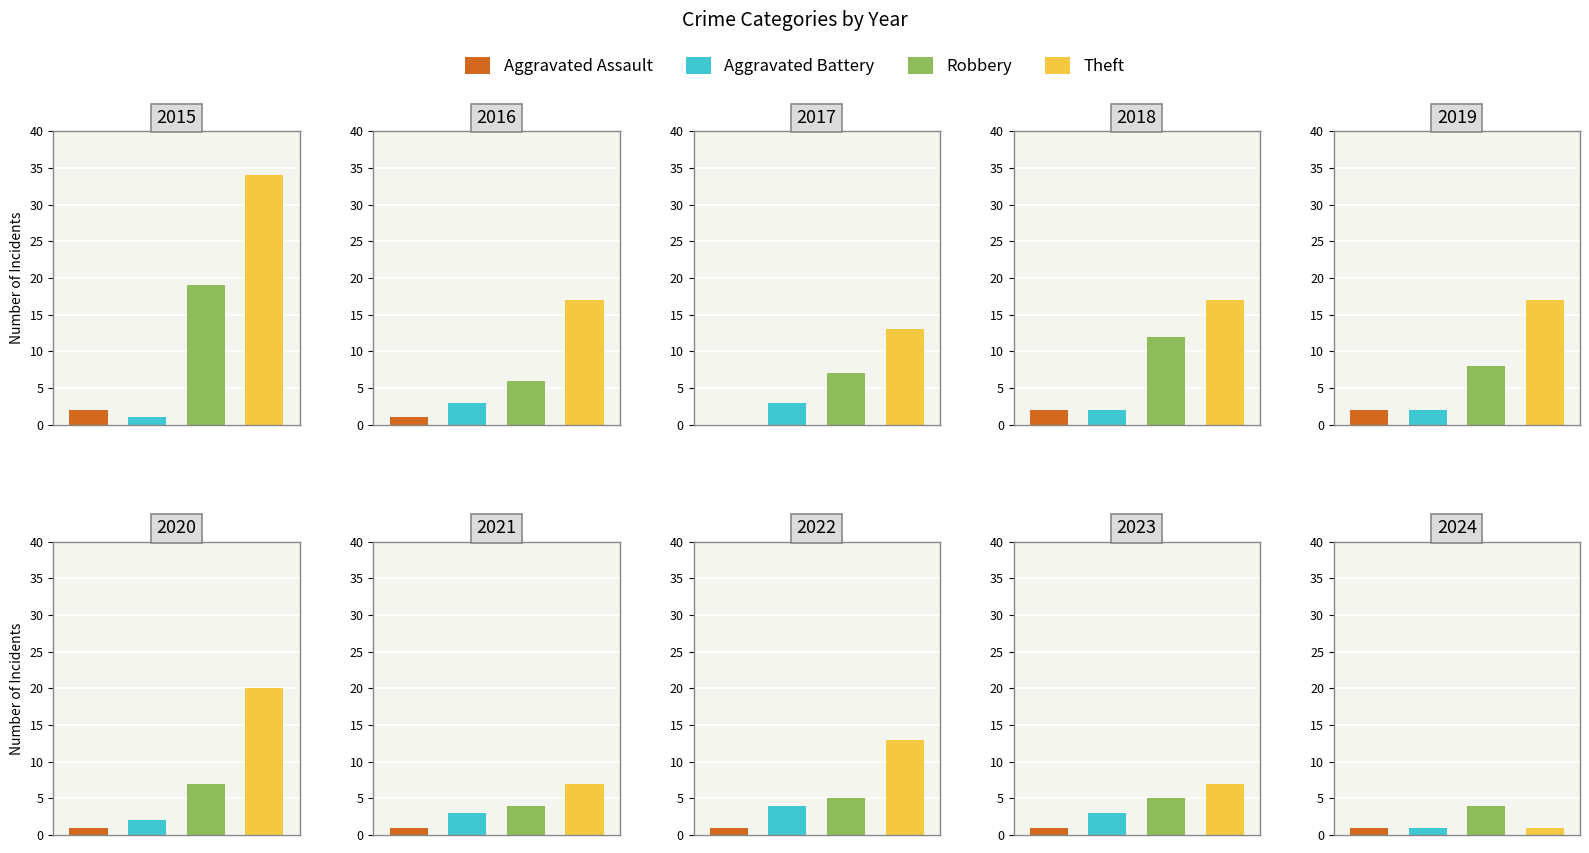

What is the average value of the Aggravated Assault series?

1